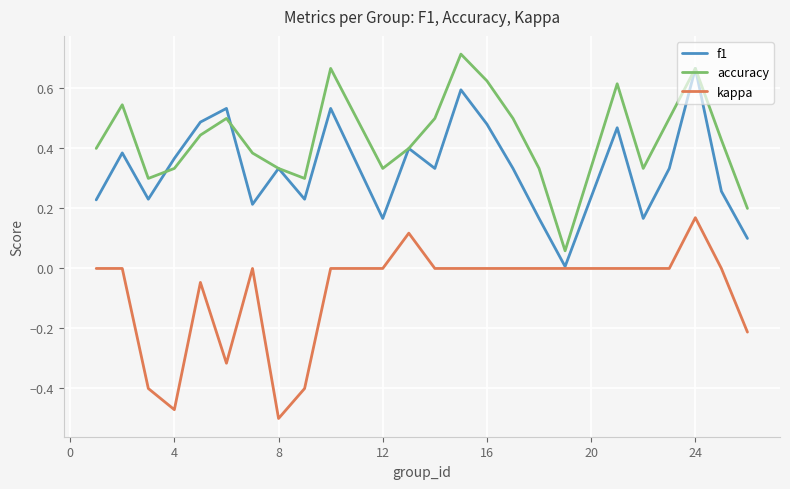

Which series has the largest total across all categories?

accuracy